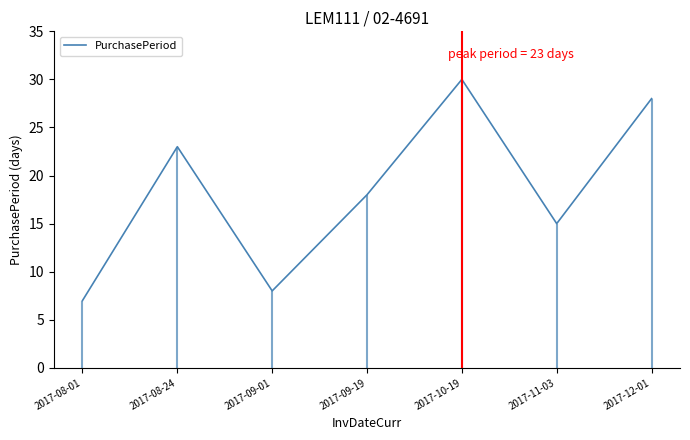

Reading left to right, list all the values displayed in this chart.

7	23	8	18	30	15	28